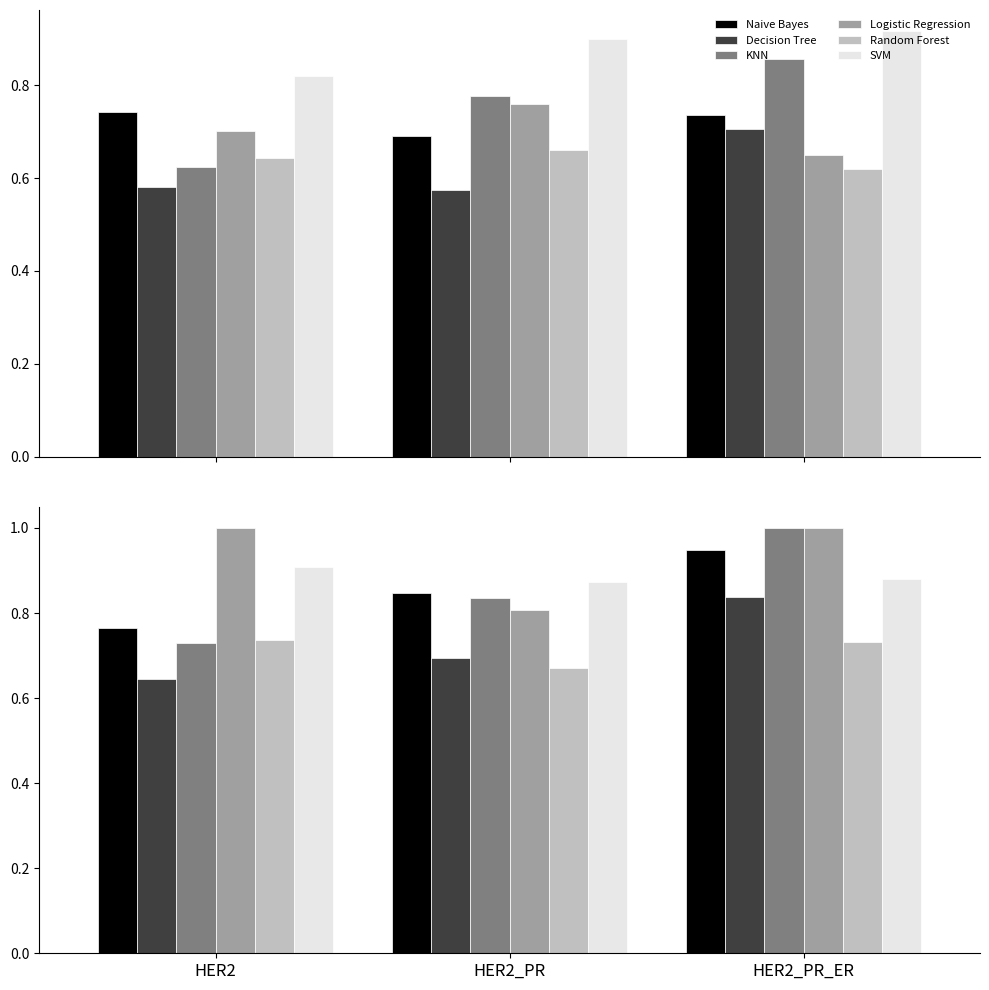

The value of Random Forest at HER2_PR_ER is 0.3. True or false?

False